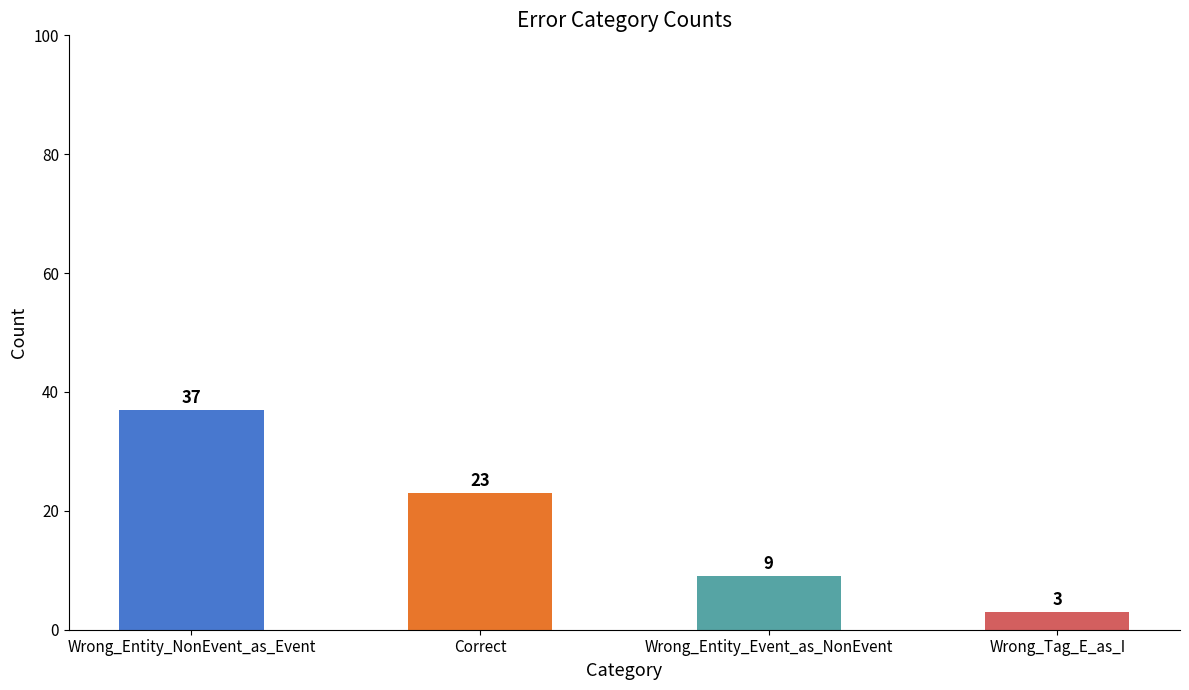

Approximately how many times larger is the value at Wrong_Entity_NonEvent_as_Event compared to Correct?

1.6